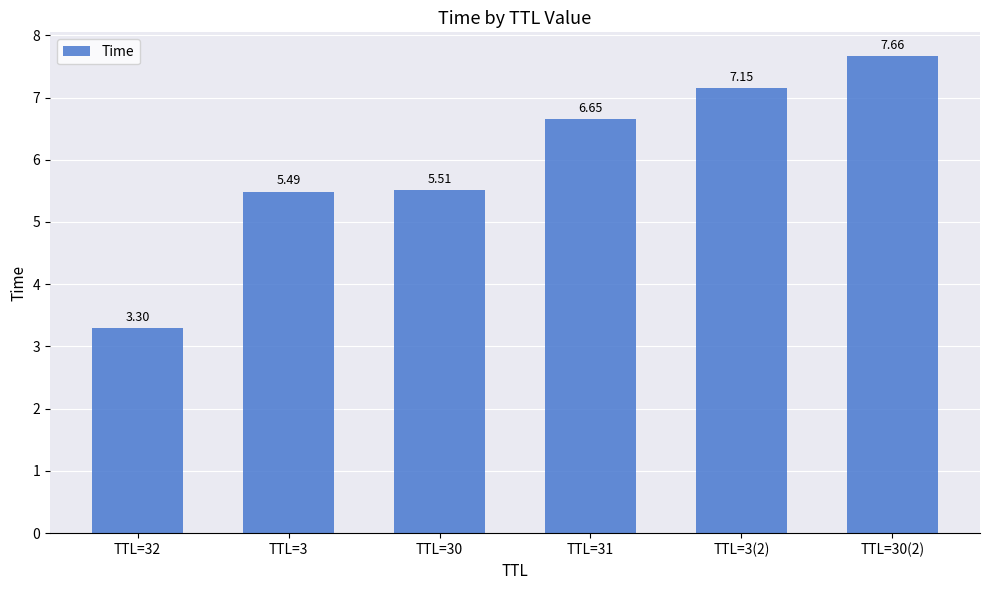

What is the change in value from TTL=3 to TTL=31?

+1.2